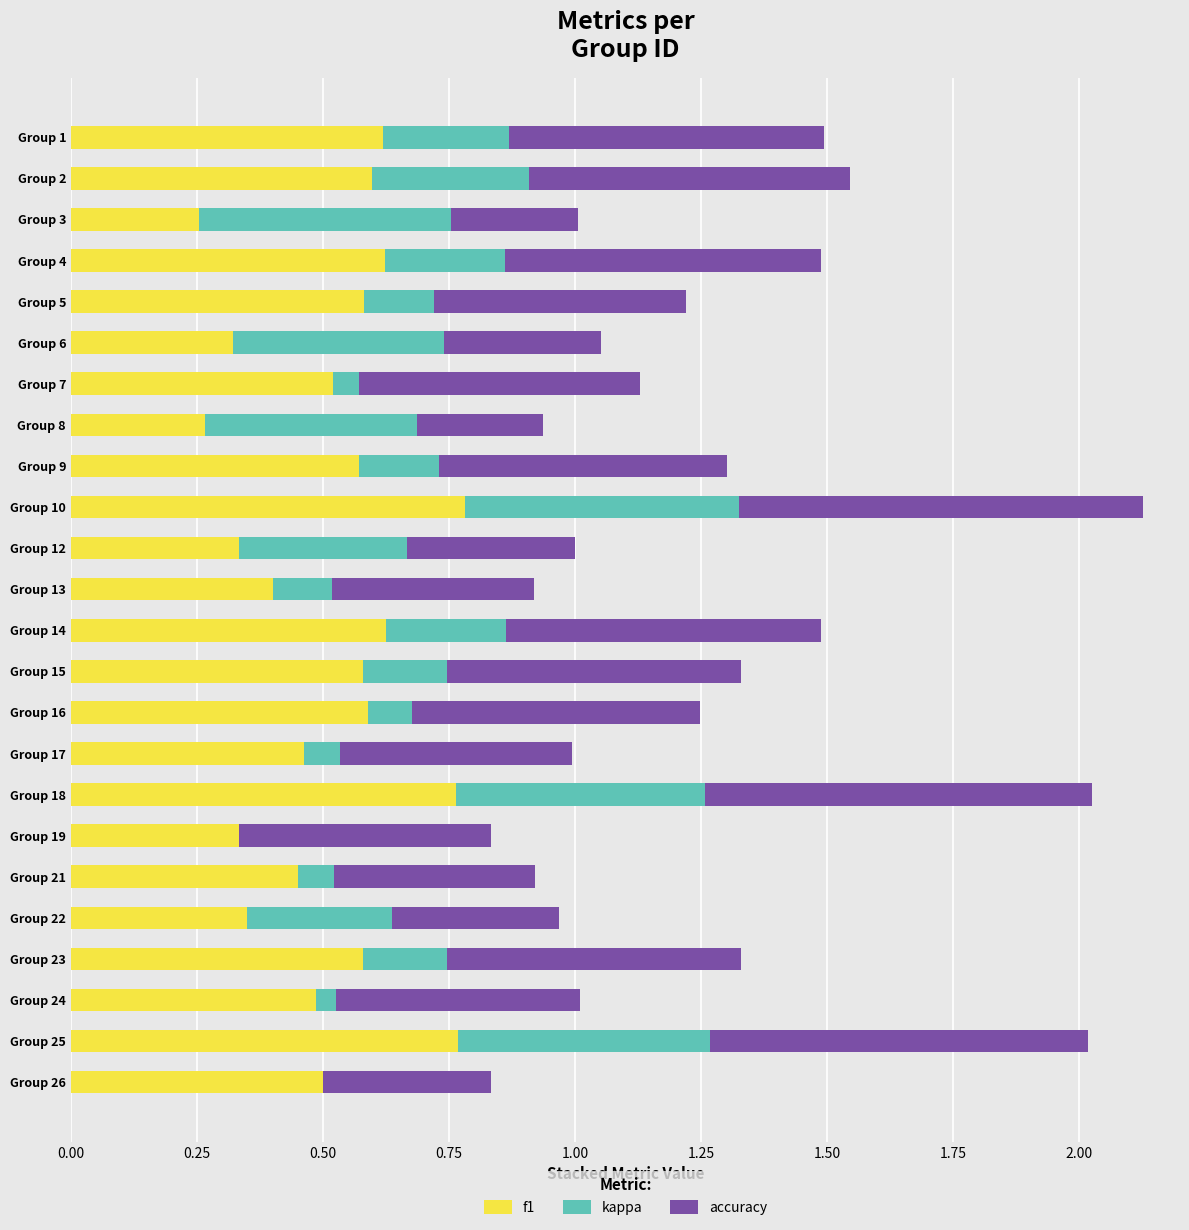

Is it true that f1 equals 0.3 at Group 22?

True